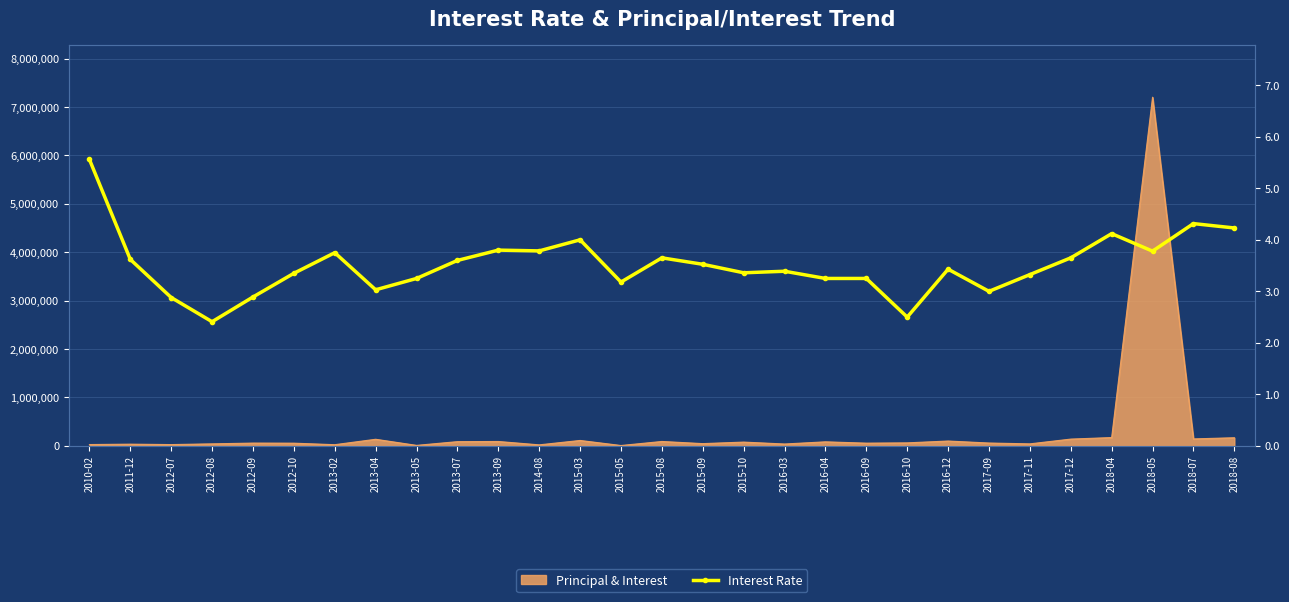

List the labels in order of value, smallest first.

2012-08, 2016-10, 2012-07, 2012-09, 2017-09, 2013-04, 2015-05, 2013-05, 2016-04, 2016-09, 2017-11, 2012-10, 2015-10, 2016-03, 2016-12, 2015-09, 2013-07, 2011-12, 2015-08, 2017-12, 2013-02, 2018-05, 2014-08, 2013-09, 2015-03, 2018-04, 2018-08, 2018-07, 2010-02